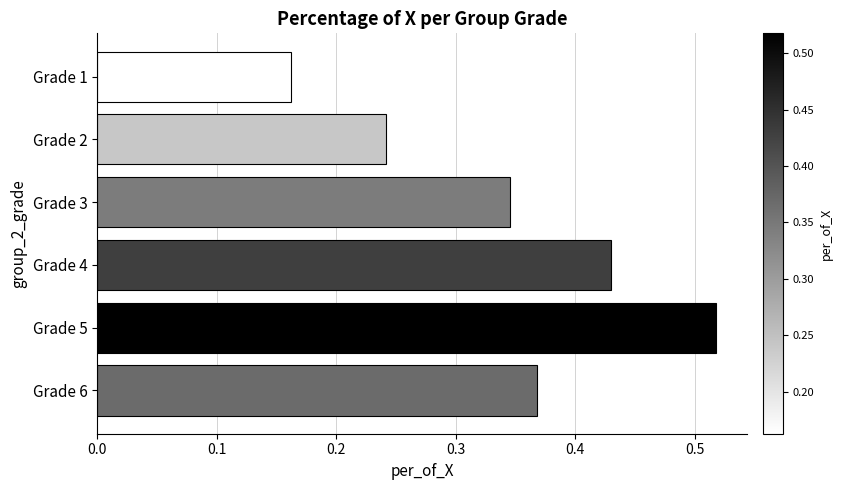

Rank the categories by value from lowest to highest.

Grade 1, Grade 2, Grade 3, Grade 6, Grade 4, Grade 5